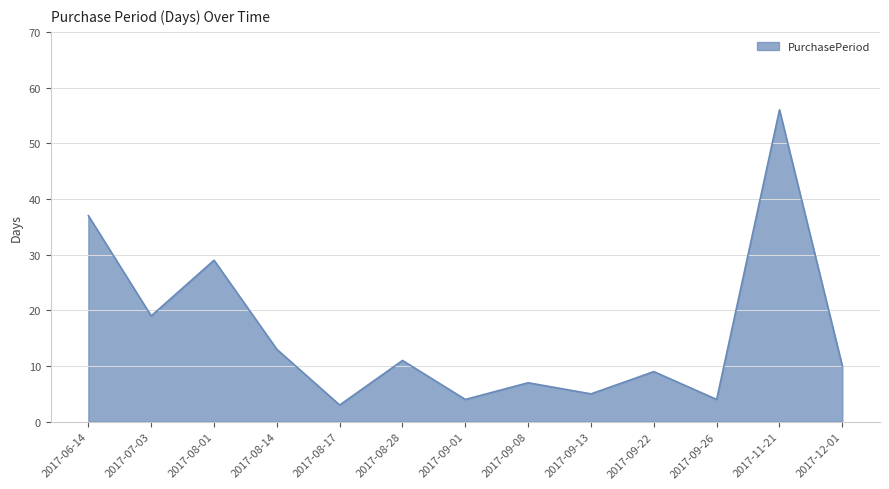

What is the difference between the maximum and minimum values?

53